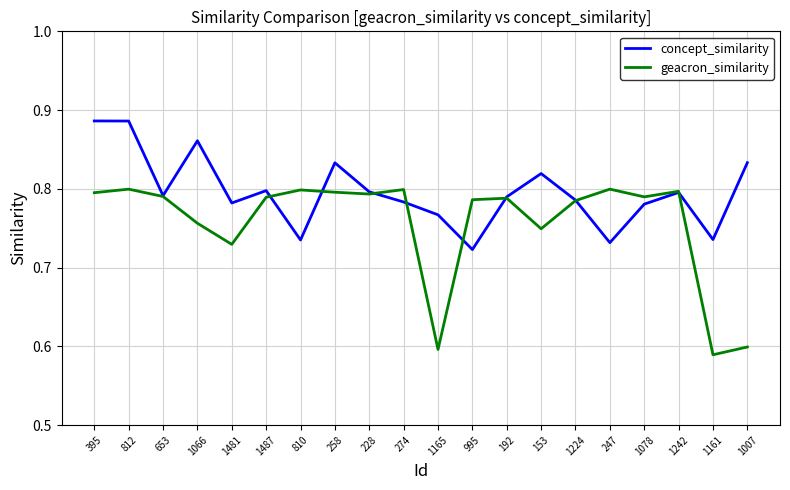

Is it true that concept_similarity equals 0.5 at 653?

False